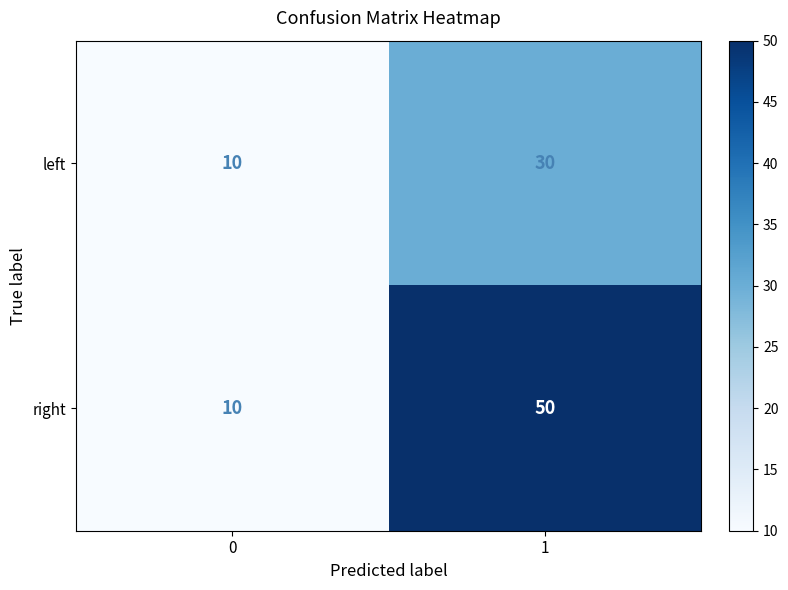

What is the total value across all series at 0?

20